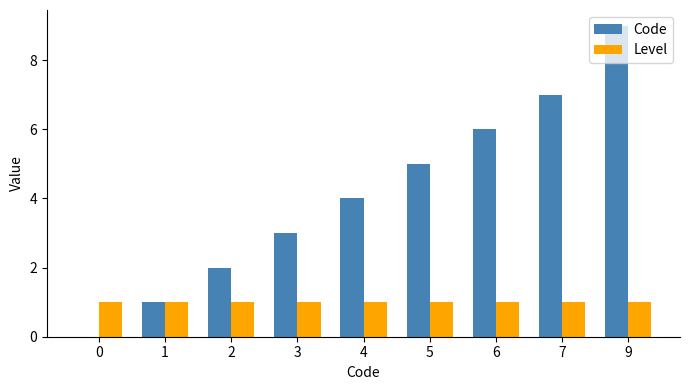

Which series has the largest total across all categories?

Code